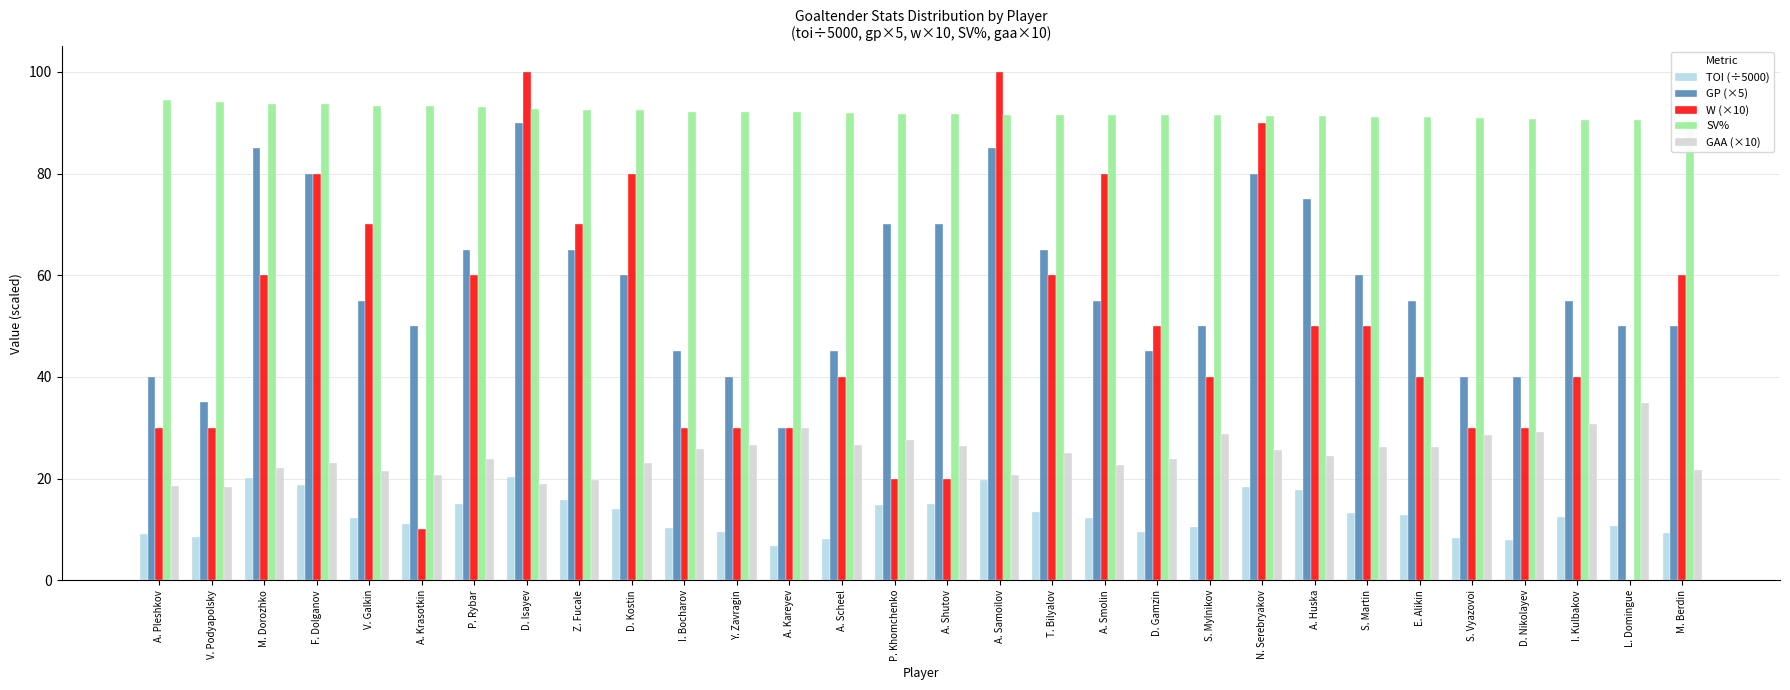

What is the average value of the TOI (÷5000) series?

12.8